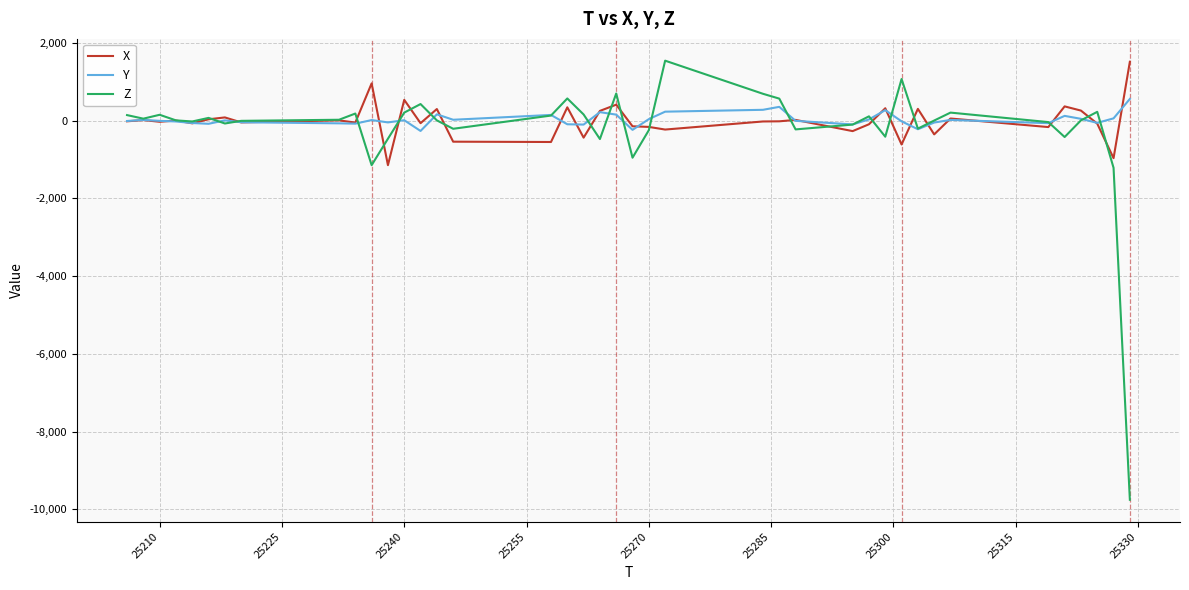

What are all the series names shown in the legend?

X, Y, Z